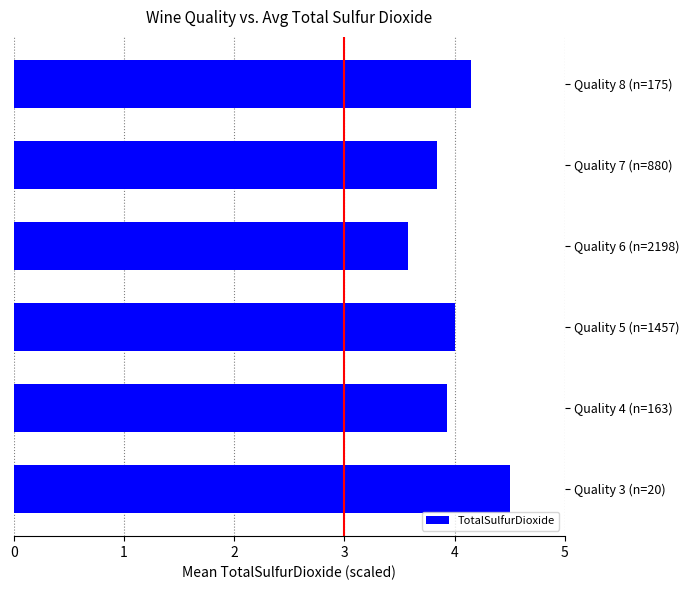

At which label is the value closest to 4?

Quality 5 (n=1457)